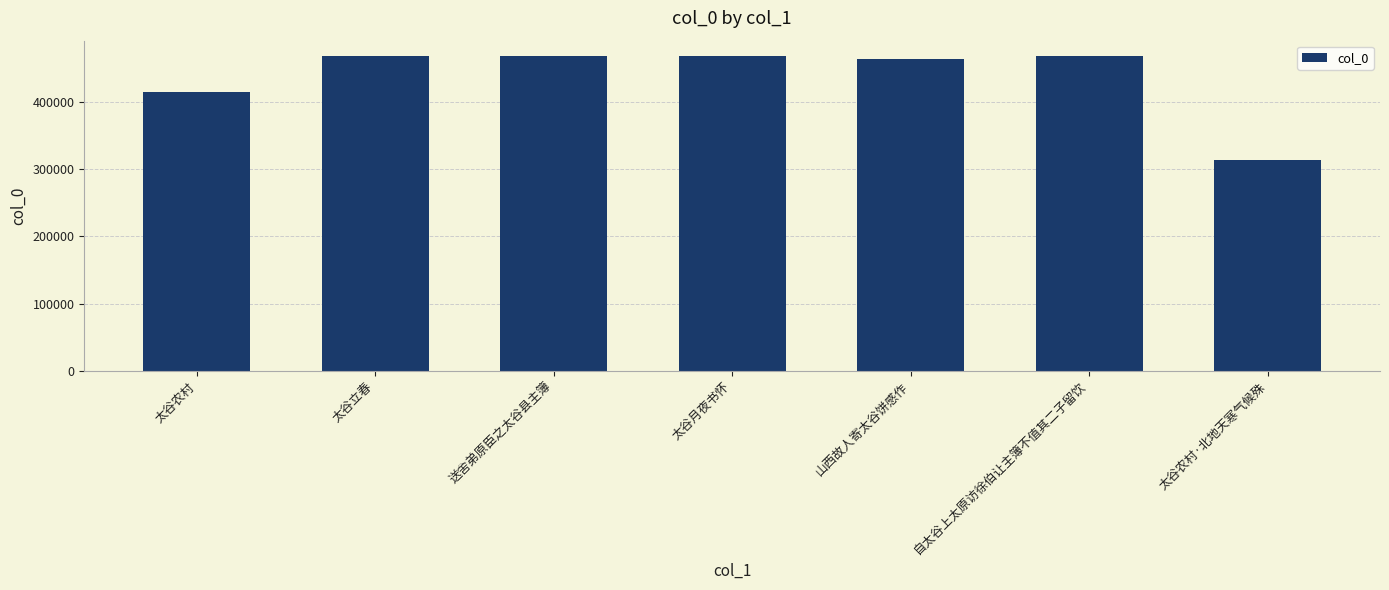

What is the ratio of the value at 送舍弟原臣之太谷县主簿 to the value at 太谷农村·北地天寒气候殊?

1.5